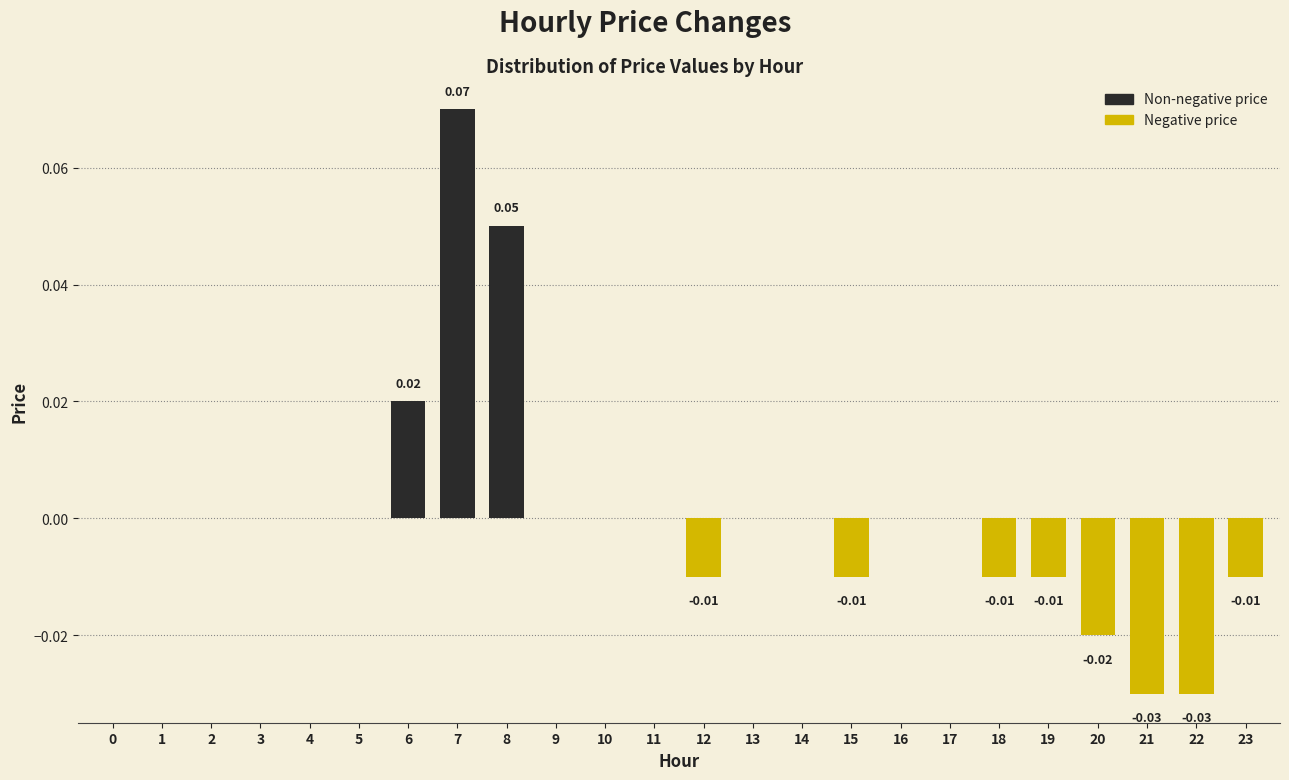

Which has a higher value, 12 or 17?

17